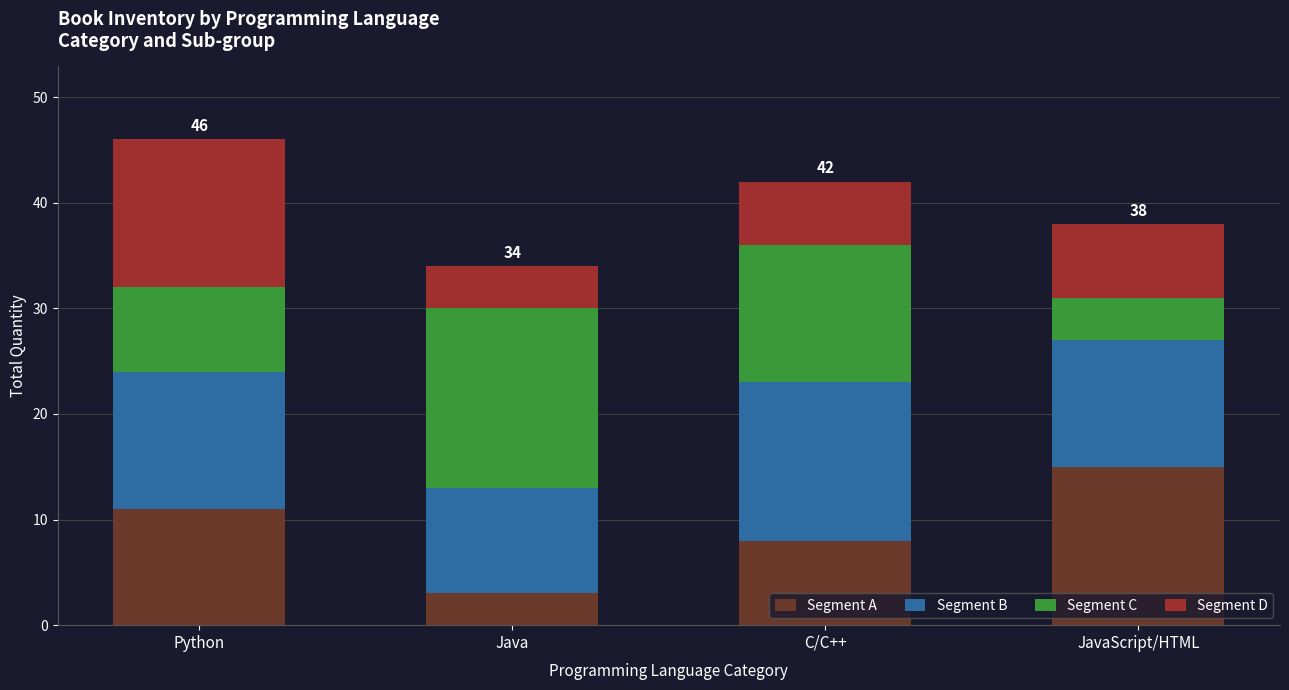

At which label does Segment A reach its minimum?

Java